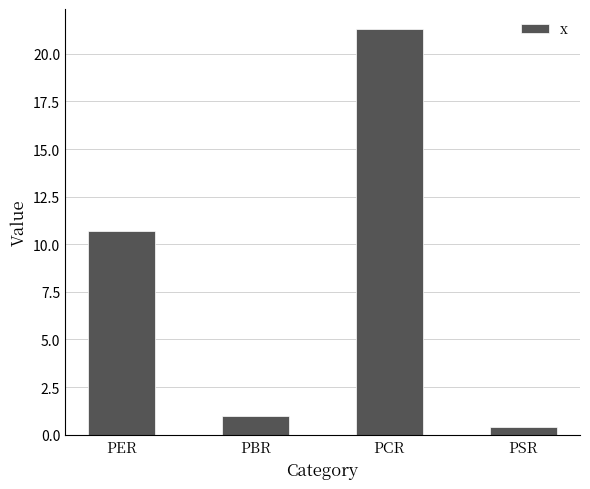

Reading left to right, extract all data points from this chart.

PER=10.7	PBR=1.0	PCR=21.3	PSR=0.4